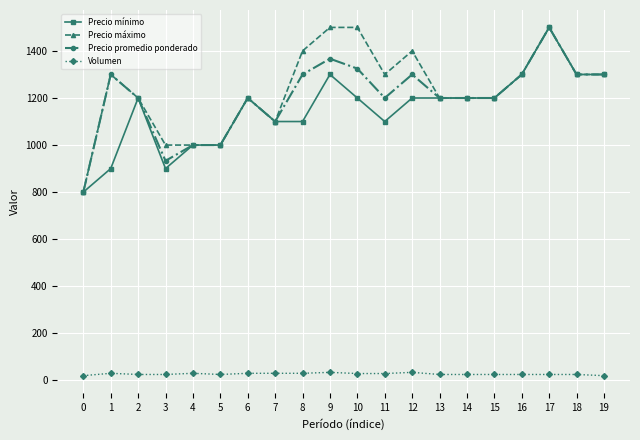

True or false: Precio mínimo has more than 0 points higher than both neighbors.

True